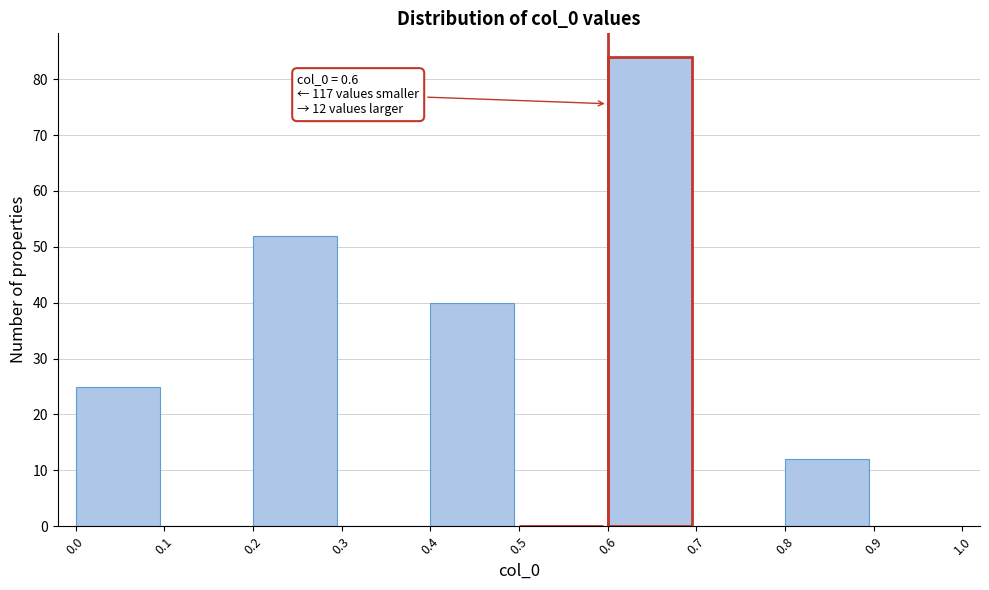

Which range on the x-axis has the tallest bar?

0.6 to 0.7